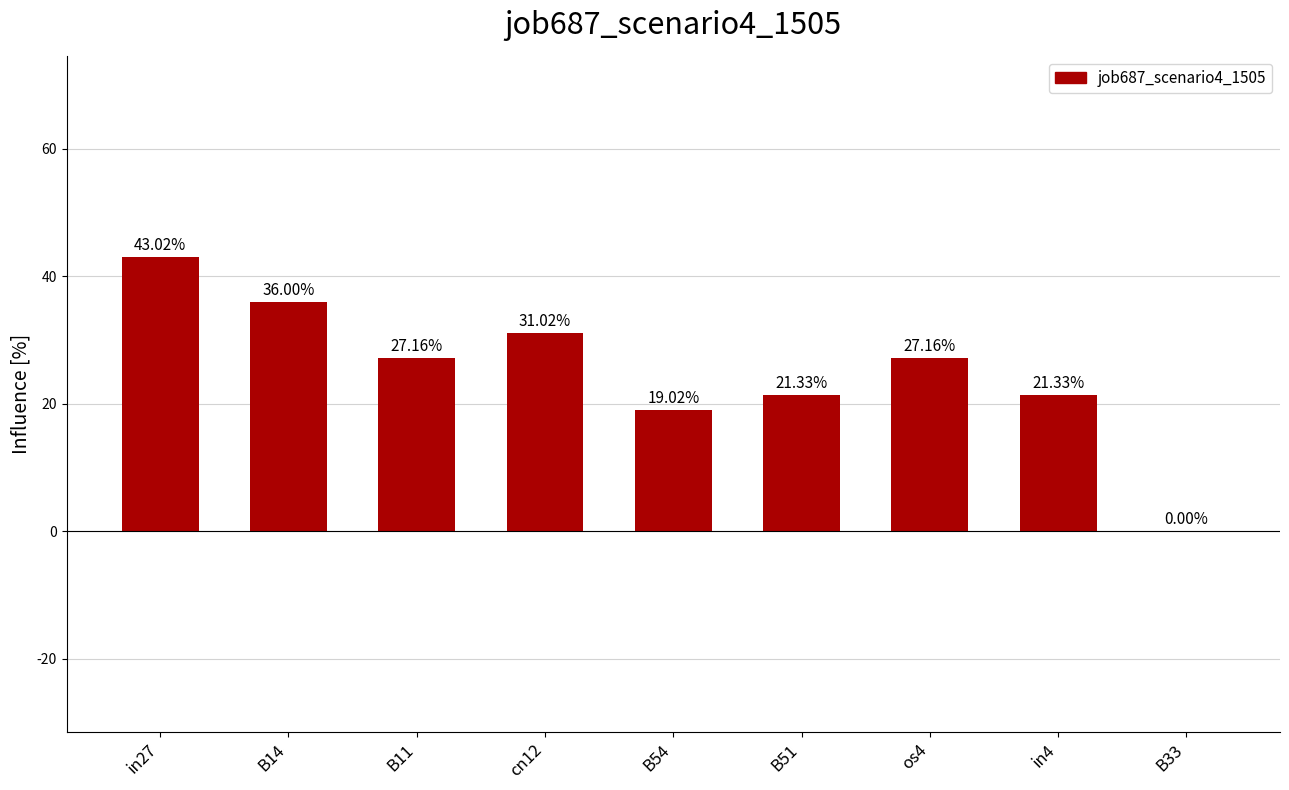

Are the bars horizontal?

No